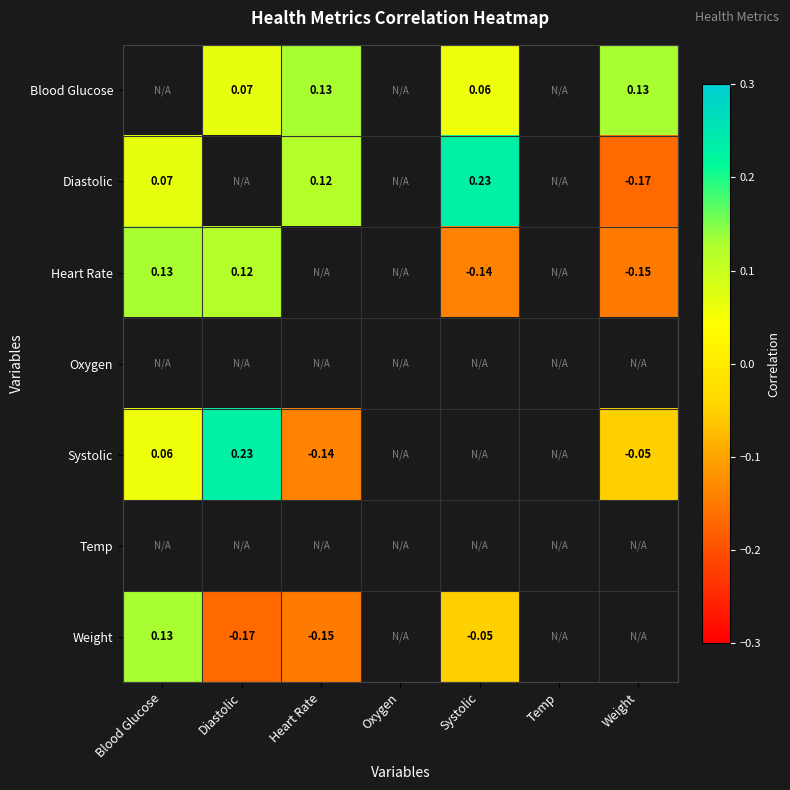

Count the number of data series in this chart.

7